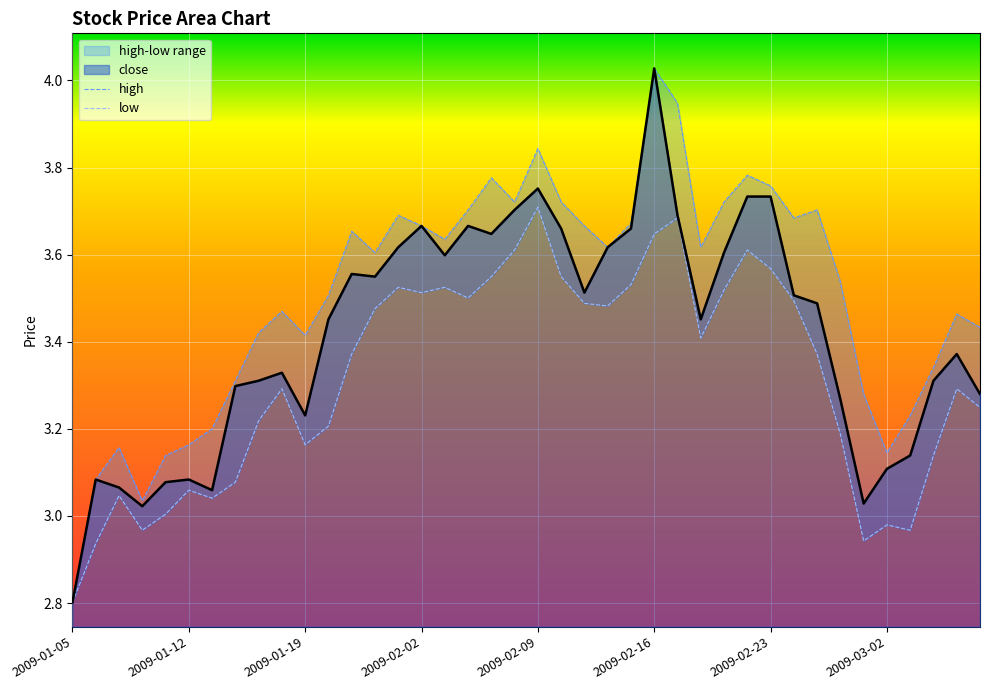

List the series in order of their peak value, highest first.

close, high, low